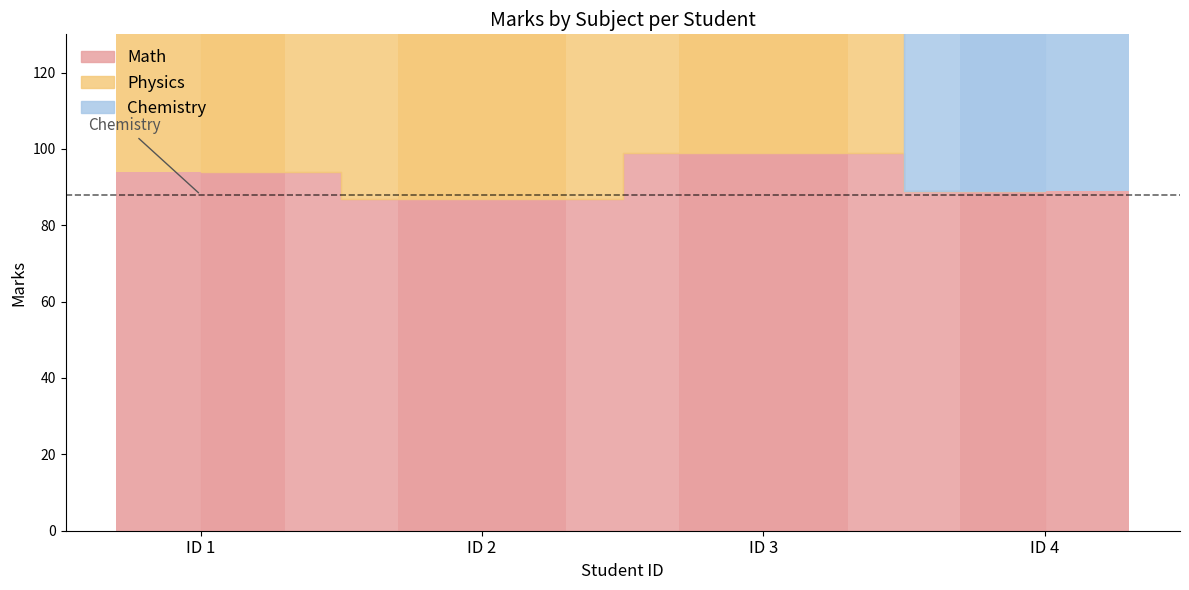

How many categories are shown in the chart?

4